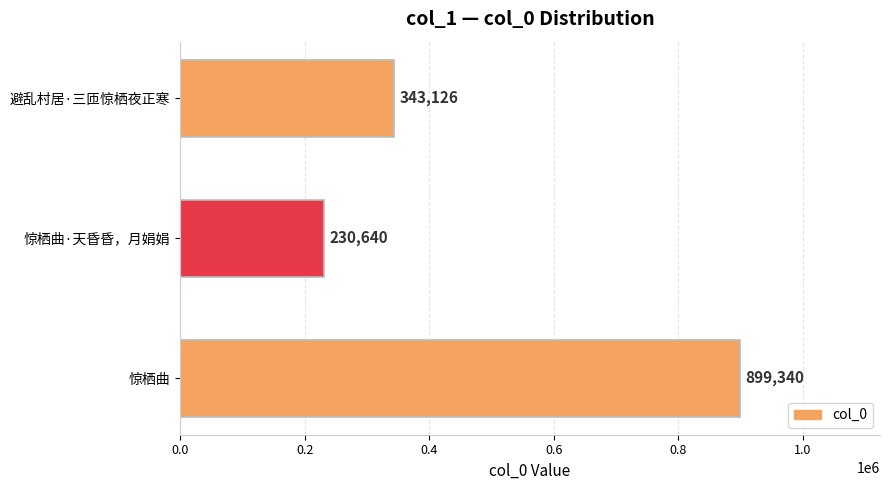

Which category has the lowest value across all series?

惊栖曲·天昏昏，月娟娟